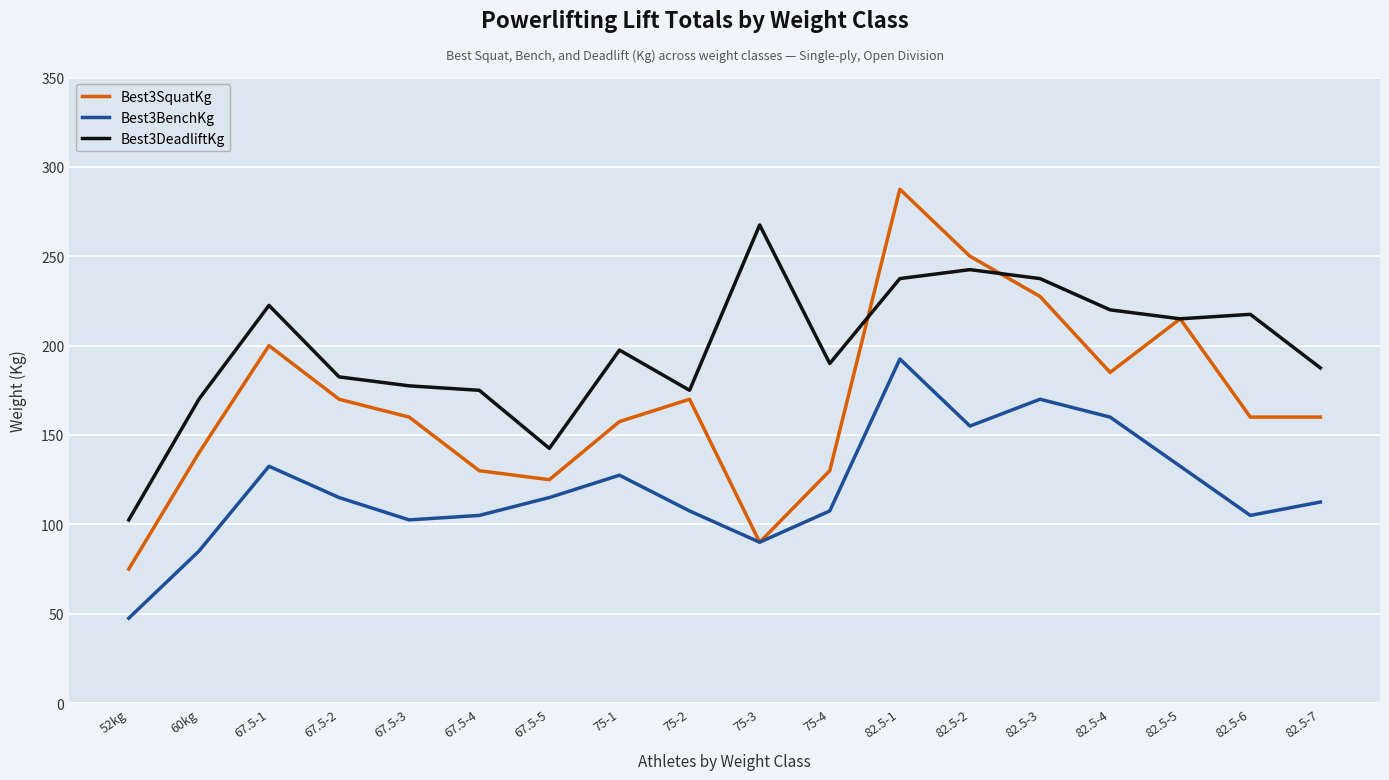

At 82.5-6, list the series in order from largest to smallest.

Best3DeadliftKg, Best3SquatKg, Best3BenchKg